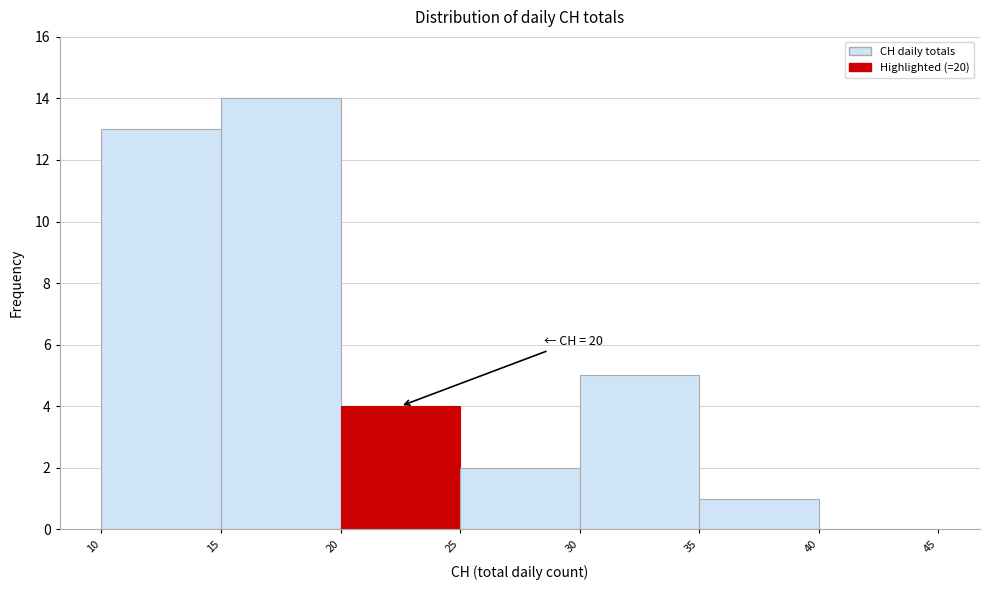

Which range on the x-axis has the tallest bar?

15 to 20